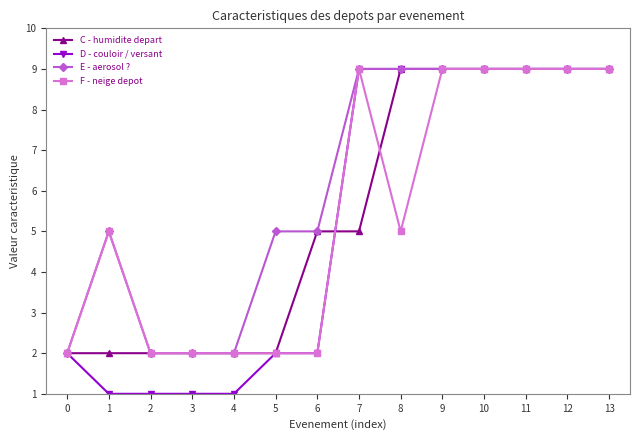

Which series has the largest range (max minus min)?

D - couloir / versant